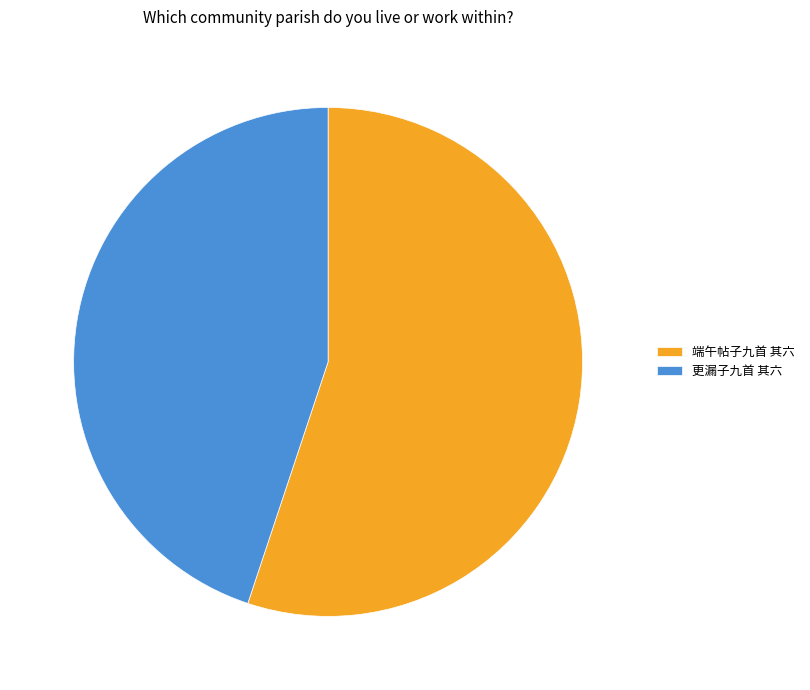

Does 端午帖子九首 其六 account for over 50% of the chart?

Yes